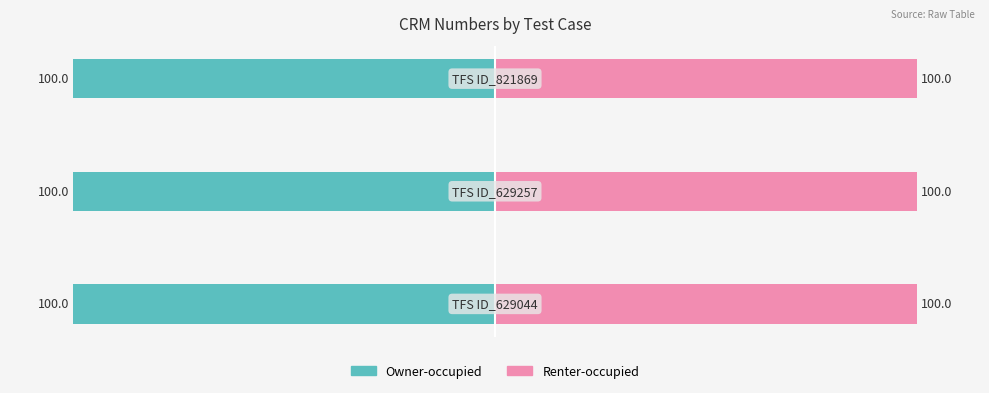

Reading left to right, extract all data points from this chart.

Owner-occupied: -100.0	-100.0	-100.0
Renter-occupied: 100.0	100.0	100.0